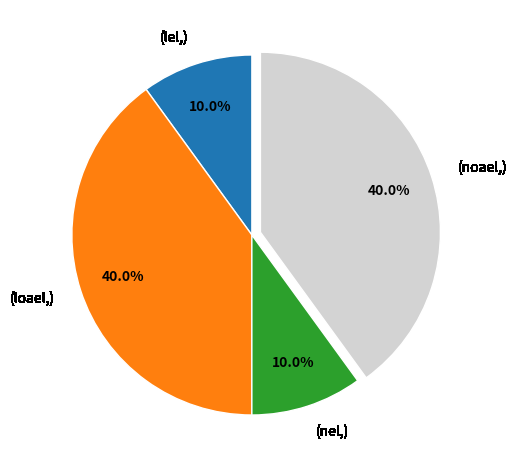

Is there a majority slice in this chart?

No